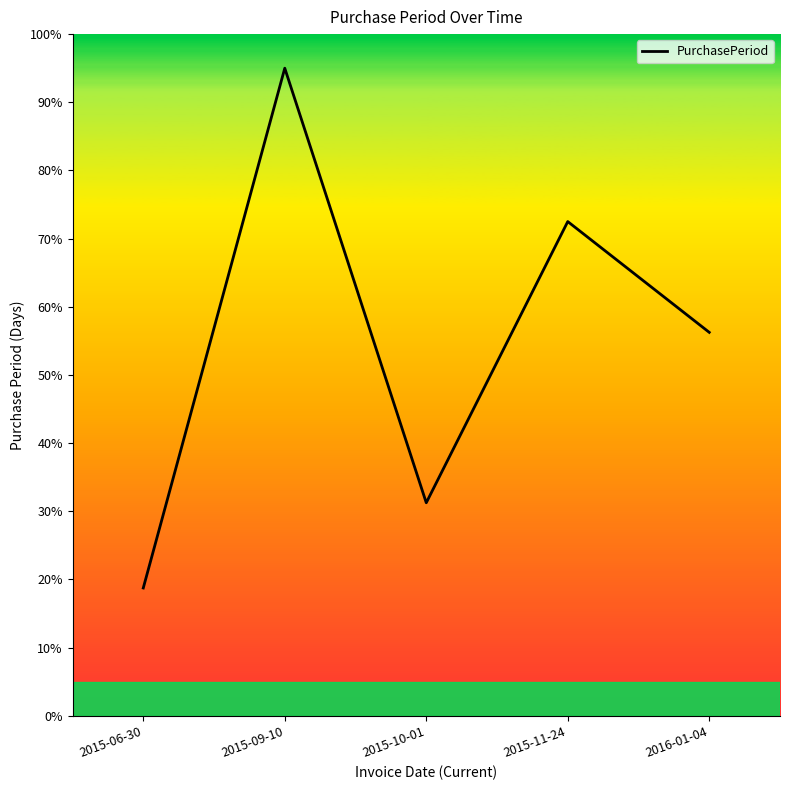

List the labels in order of value, largest first.

2015-09-10, 2015-11-24, 2016-01-04, 2015-10-01, 2015-06-30